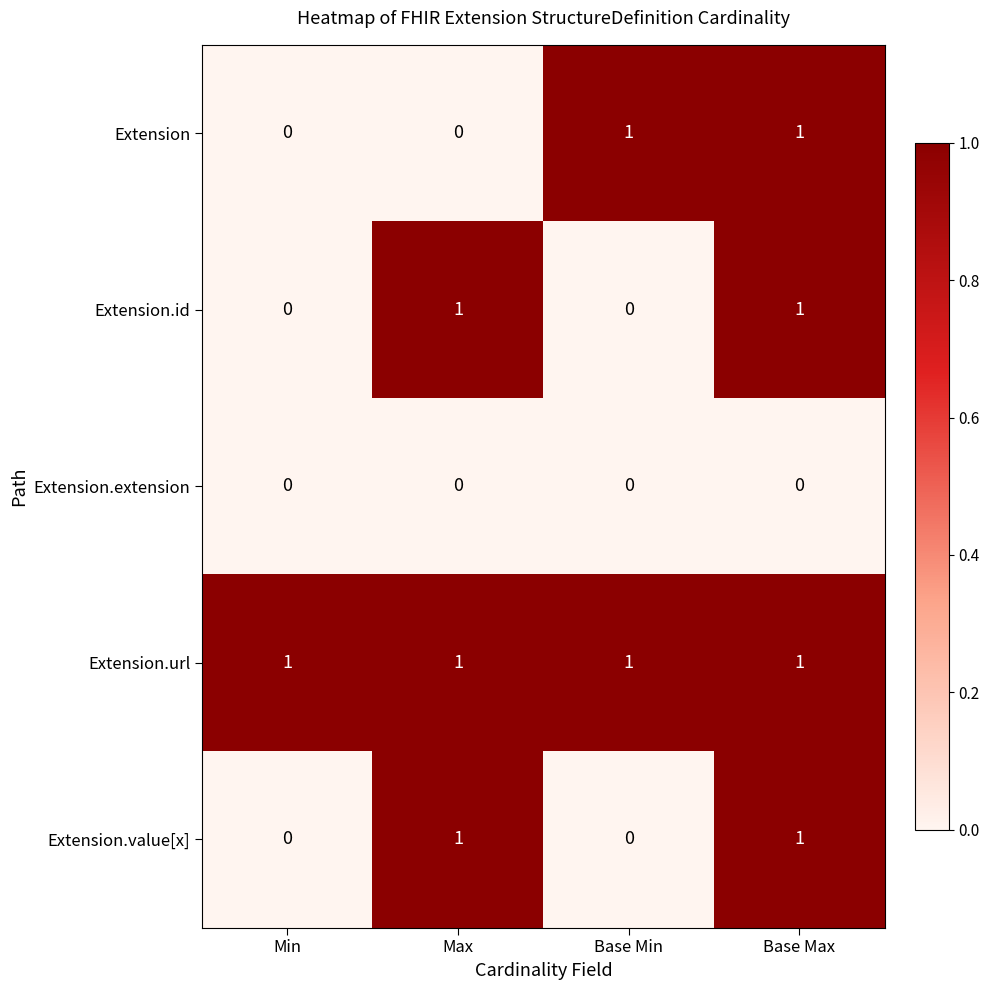

How many Extension.value[x] values are between 0 and 1?

4